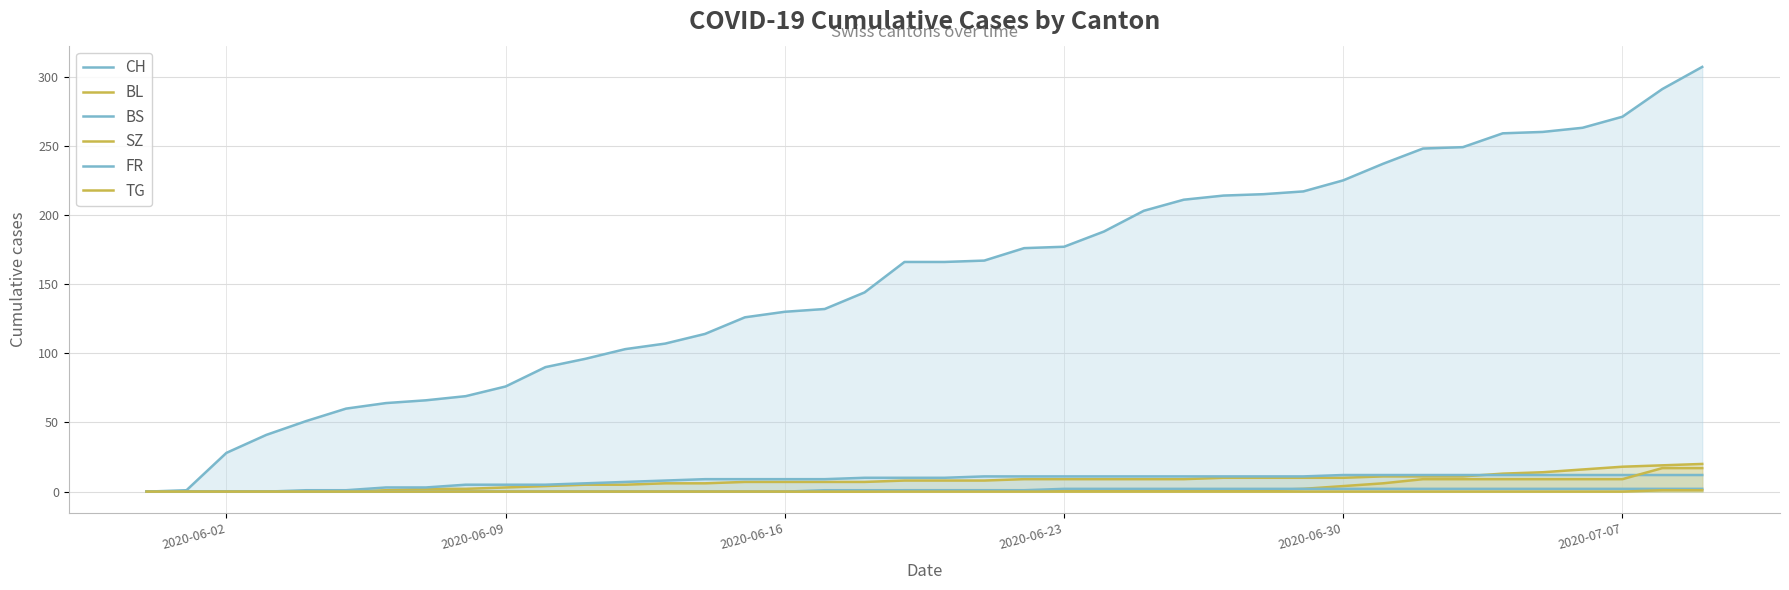

True or false: SZ and BS cross at least once.

True